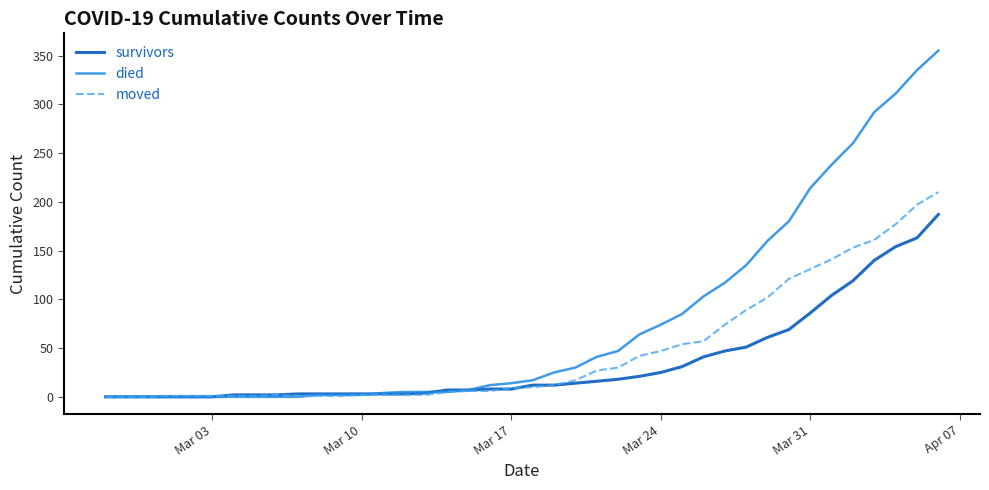

What is the sum of all survivors values?

1429